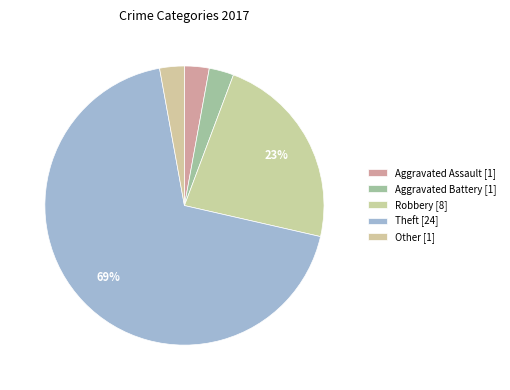

What percentage is NOT represented by Other?

97.1%